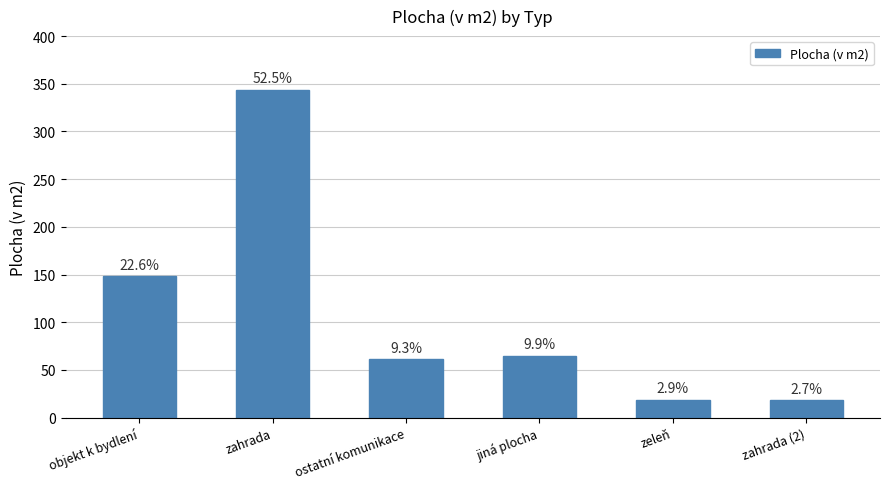

What is the difference between the second highest and second lowest values?

129